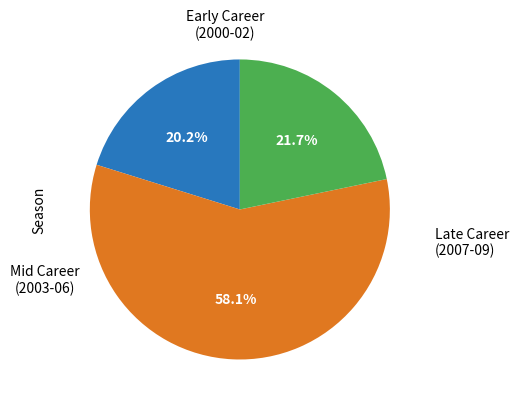

Is there a majority slice in this chart?

Yes